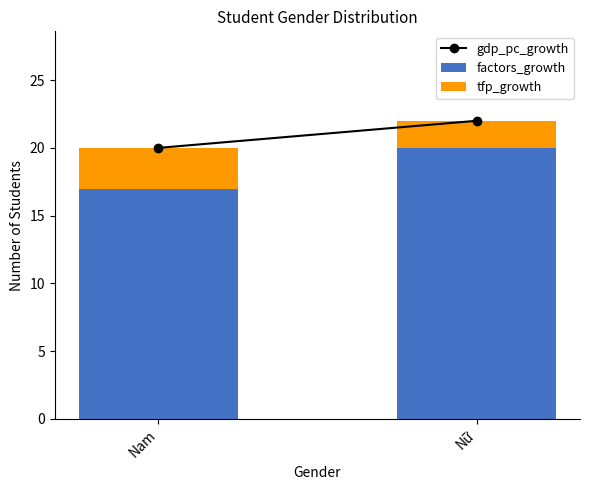

How many categories are shown in the chart?

2